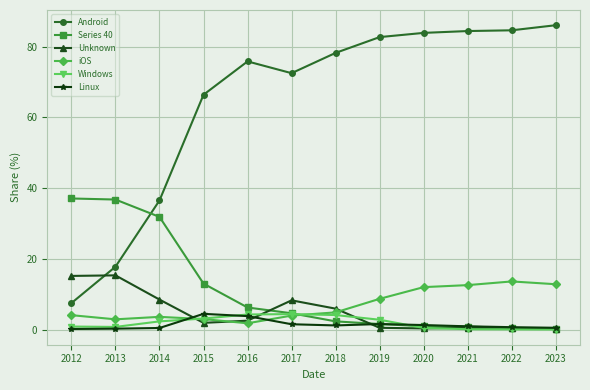

The value of iOS at 2021 is 19.9. True or false?

False